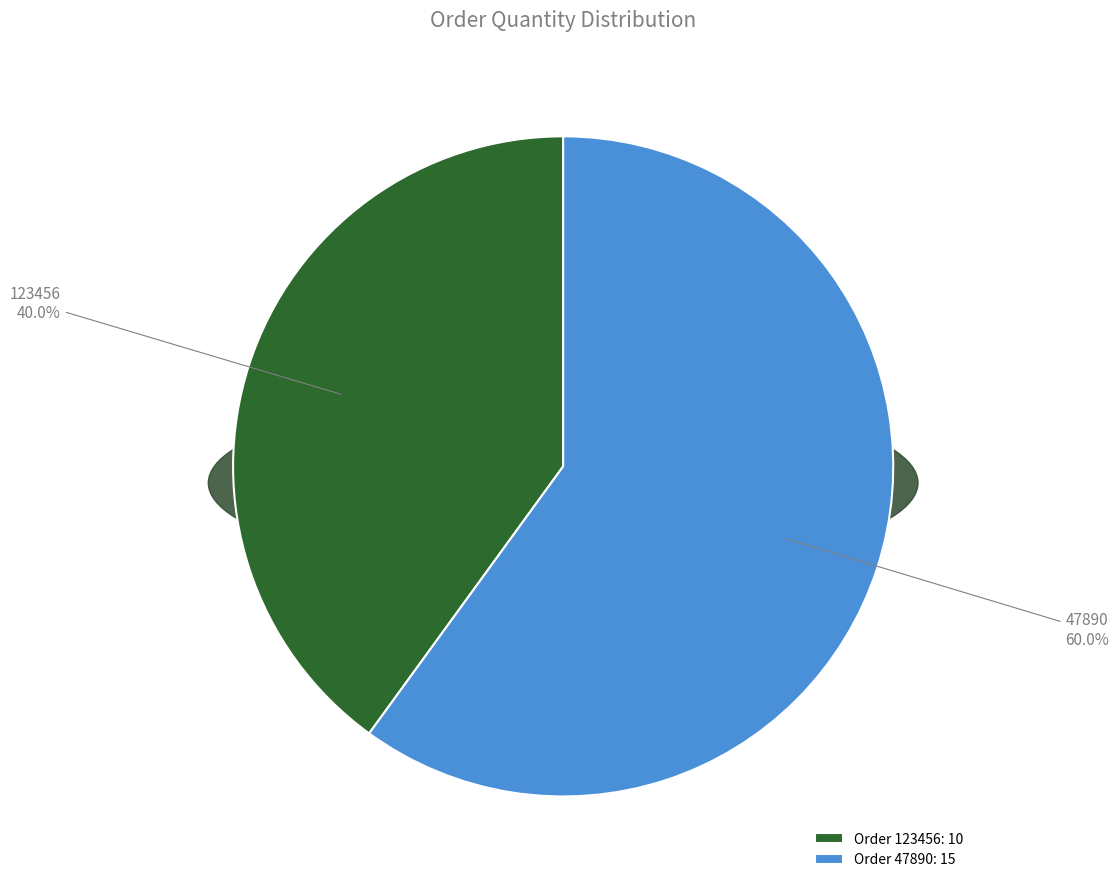

What is the largest slice in the pie chart?

47890